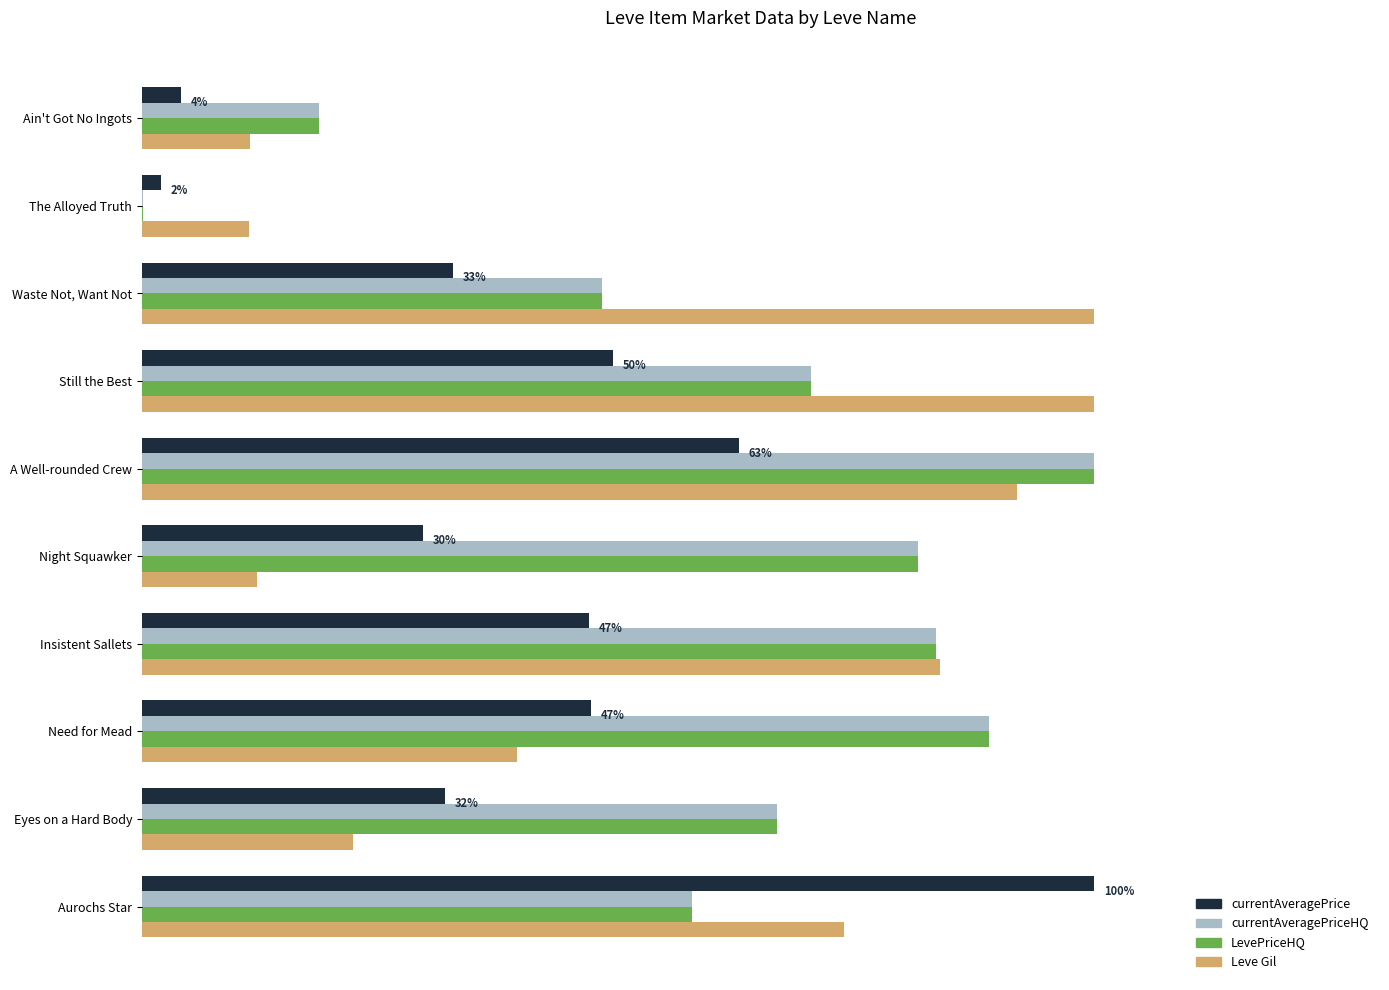

Reading left to right, what are all the values shown in this chart?

currentAveragePrice: 4.1	2.0	32.7	49.5	62.7	29.5	47.0	47.2	31.9	100.0
currentAveragePriceHQ: 18.6	0.1	48.3	70.2	100.0	81.5	83.4	88.9	66.7	57.8
LevePriceHQ: 18.6	0.1	48.3	70.2	100.0	81.5	83.4	88.9	66.7	57.8
Leve Gil: 11.4	11.3	100.0	100.0	91.9	12.1	83.8	39.4	22.2	73.7